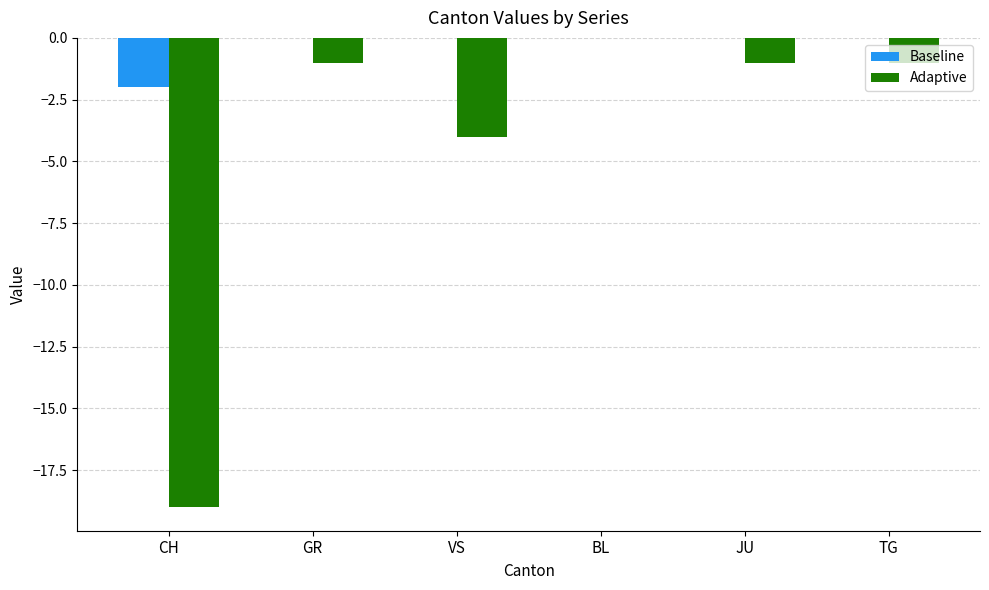

How many distinct data groups are displayed?

2